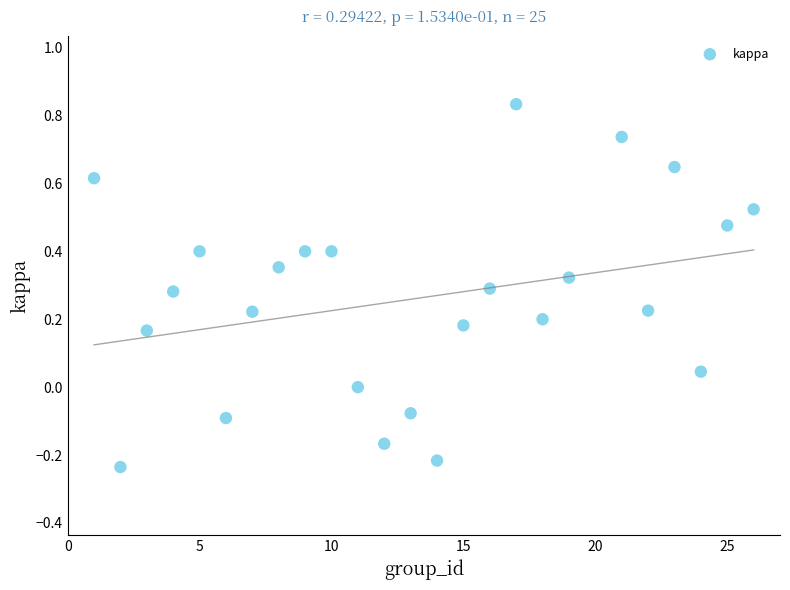

What is the range of X values (max minus min)?

25.0